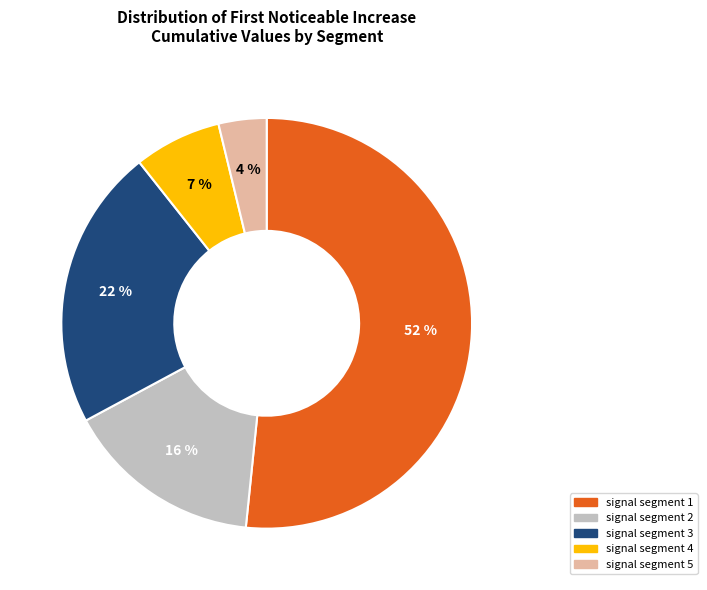

What percentage is the signal segment 2 slice, to the nearest percent?

16%